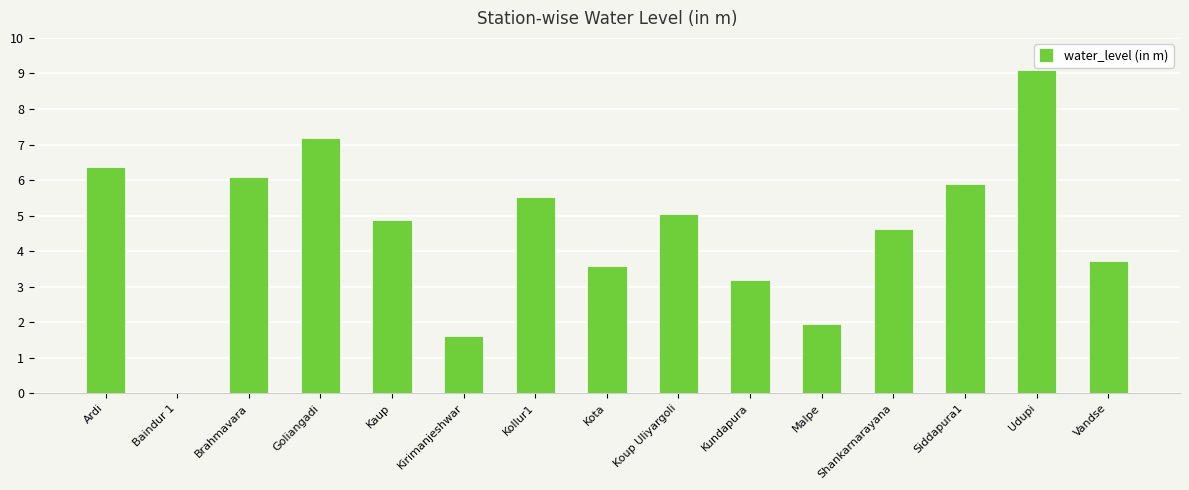

The chart shows a value of 5.0 at Koup Uliyargoli. True or false?

True